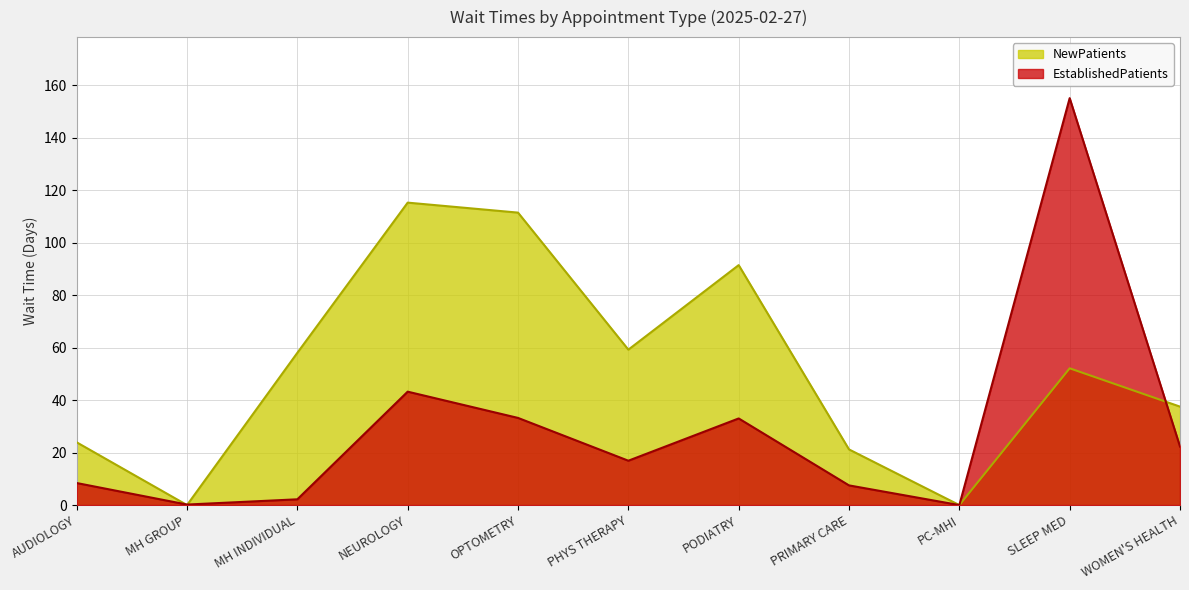

The value of EstablishedPatients at WOMEN'S HEALTH is 22.3. True or false?

True